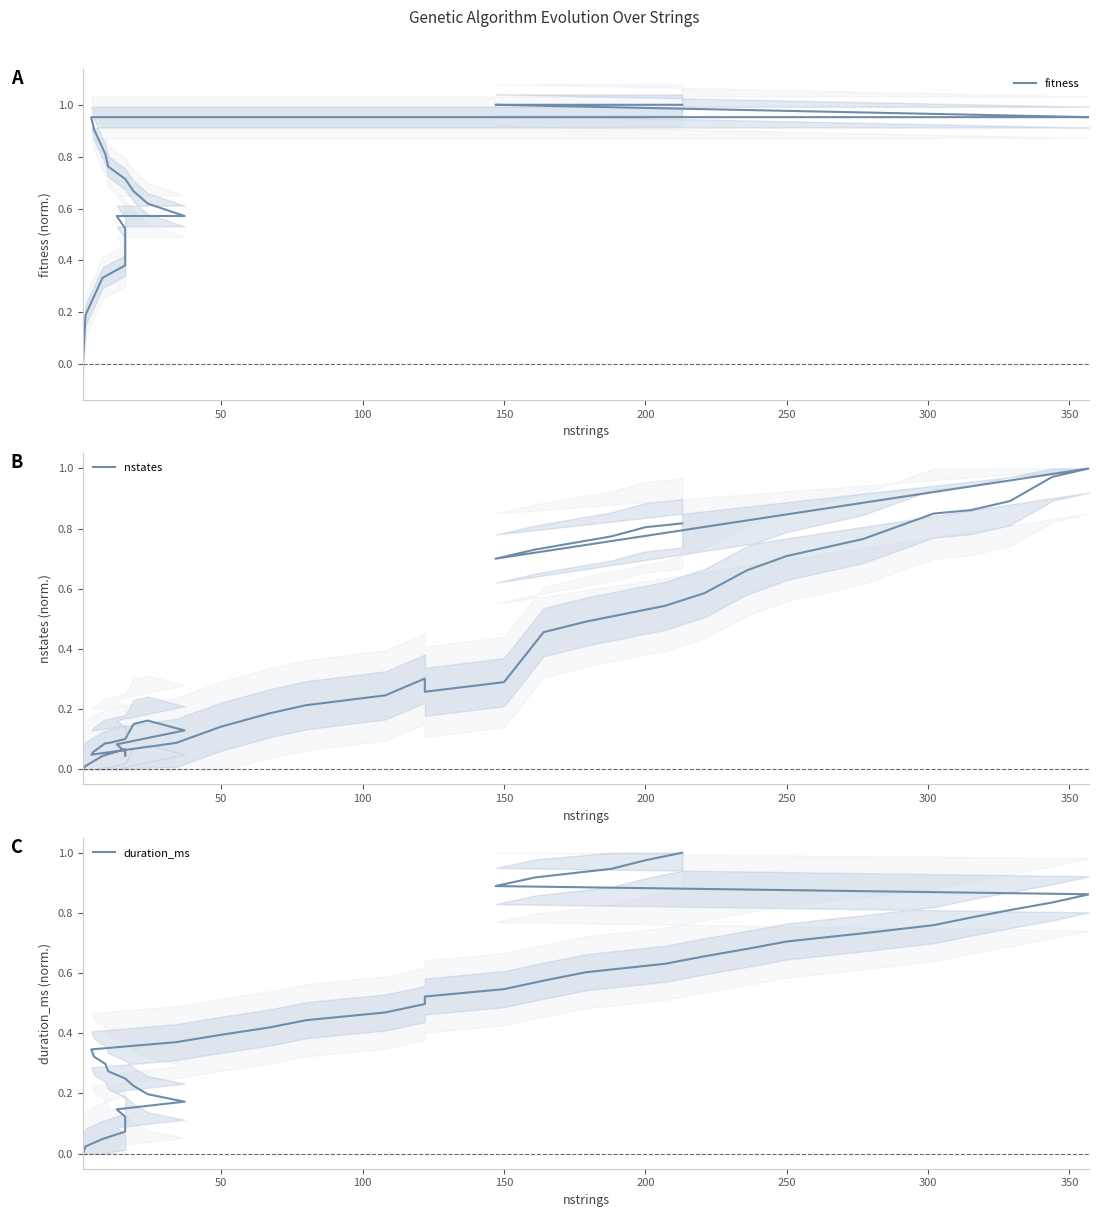

Is the value of fitness at 34 greater than the value of duration_ms at 34?

Yes